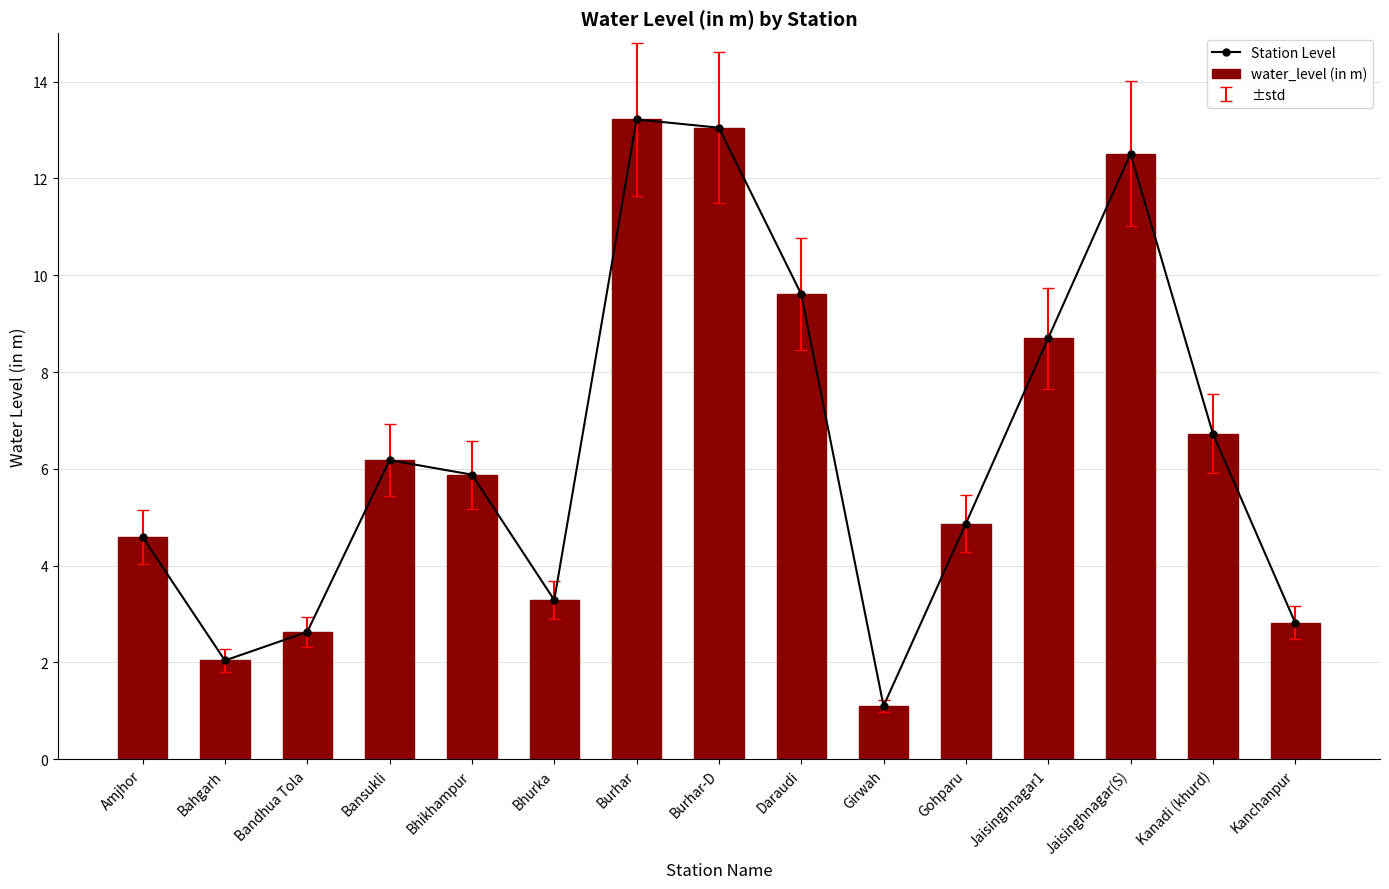

What is the value of the Station Level bar at the 3rd from the left?

2.6